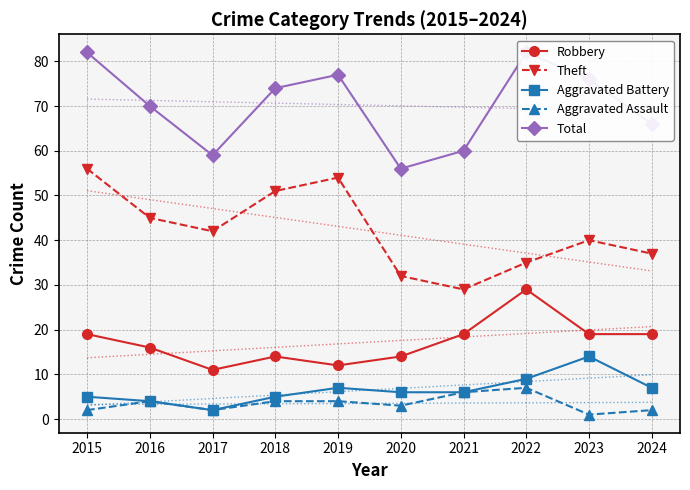

Where is the first local maximum for Aggravated Battery?

2019